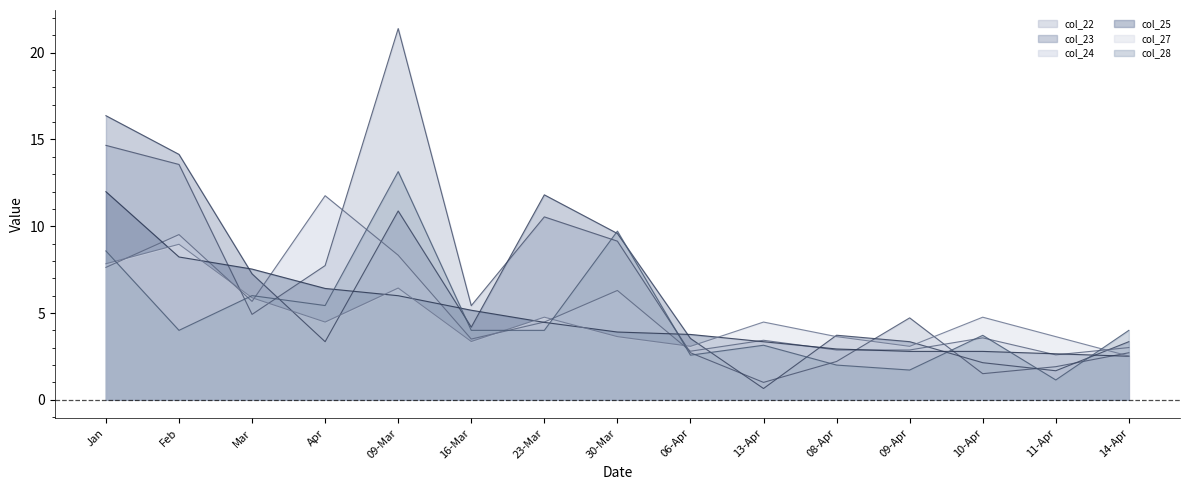

Which category has the lowest value in the col_25 series?

14-Apr